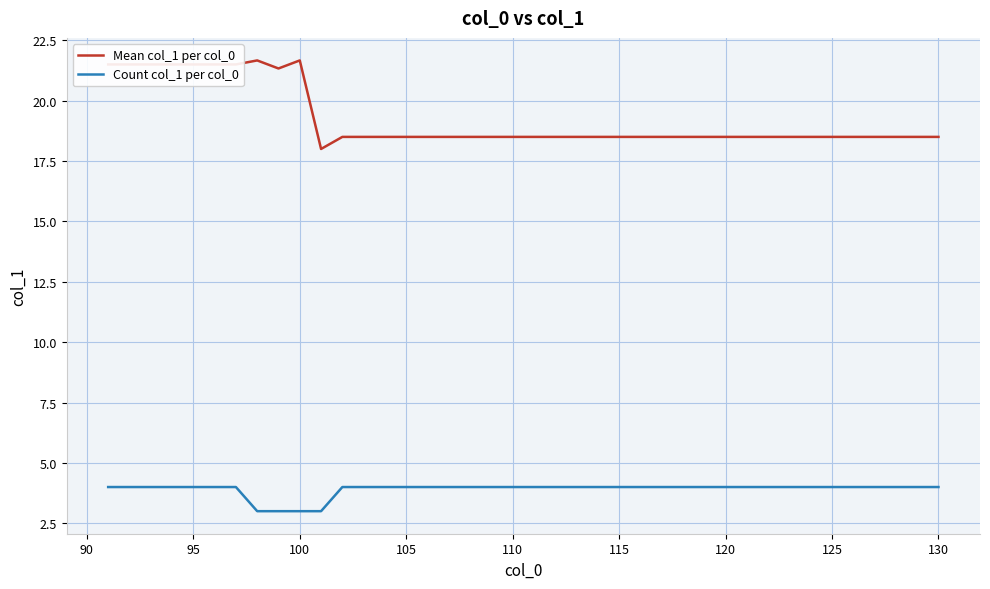

Which series has the widest spread of values?

Mean col_1 per col_0